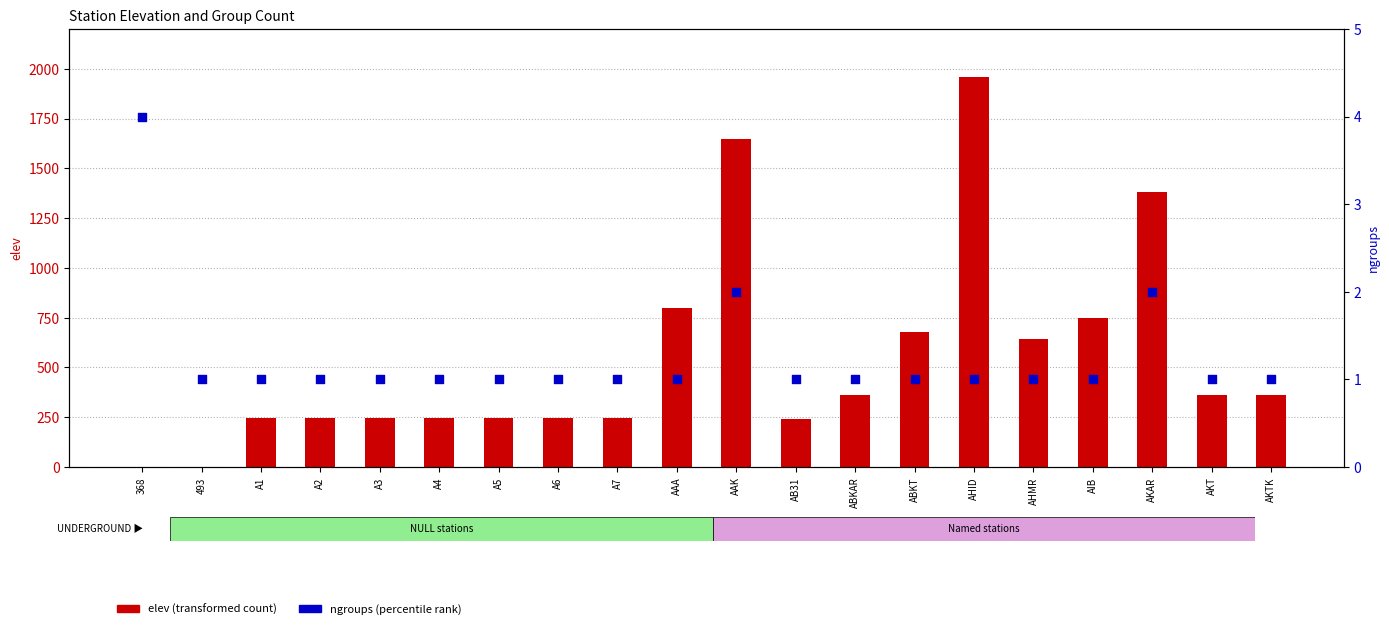

Which series has the widest spread of Y values?

elev